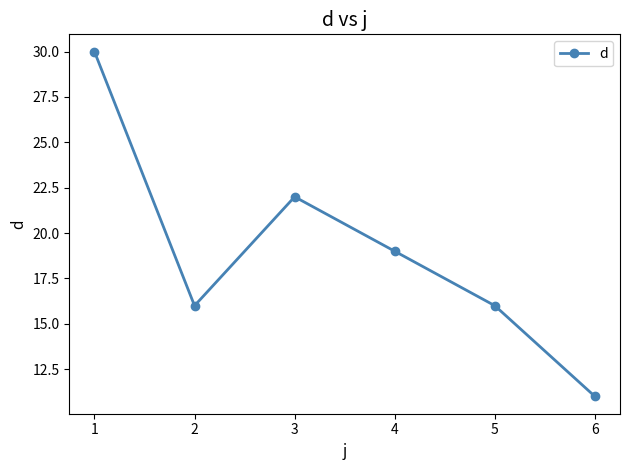

How many values are between 16 and 22?

4